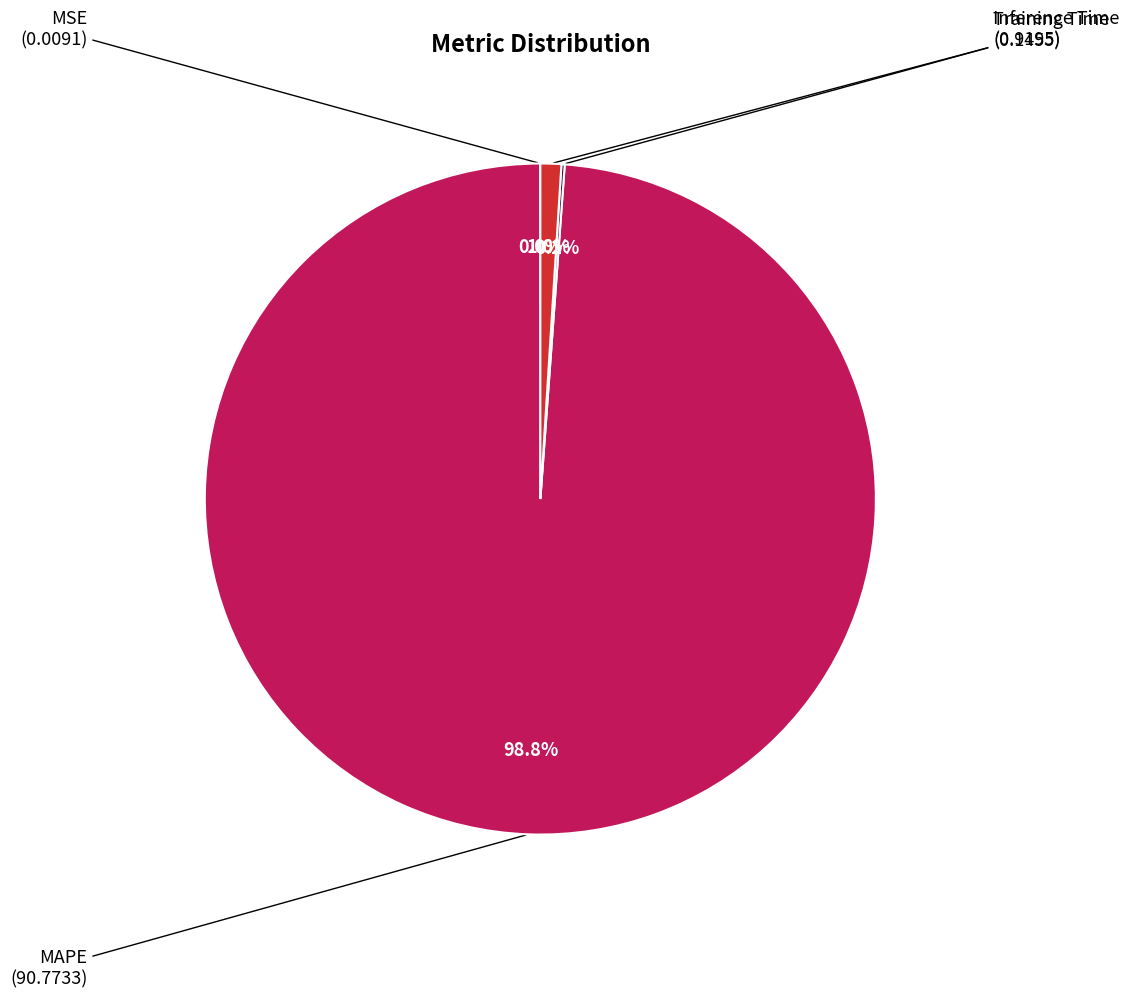

Which slice represents more than half of the pie?

MAPE